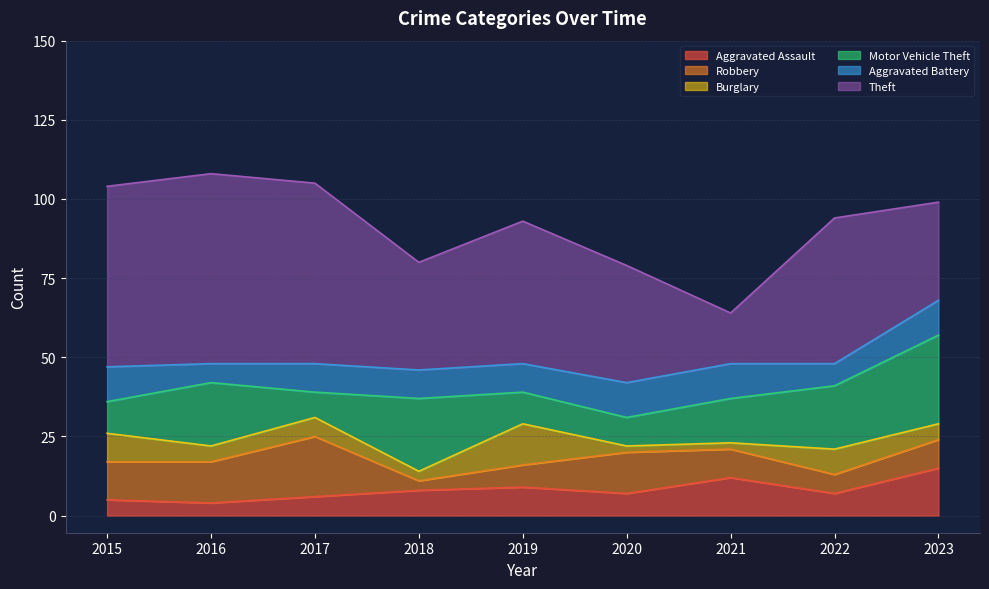

How many times do Aggravated Battery and Burglary cross each other?

4